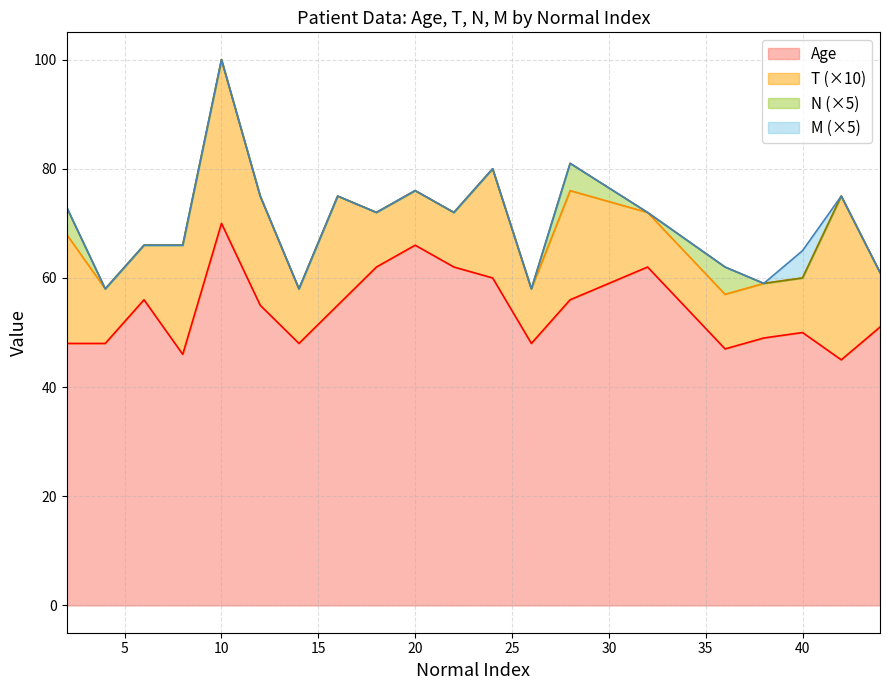

True or false: Age has more than 1 points higher than both neighbors.

True